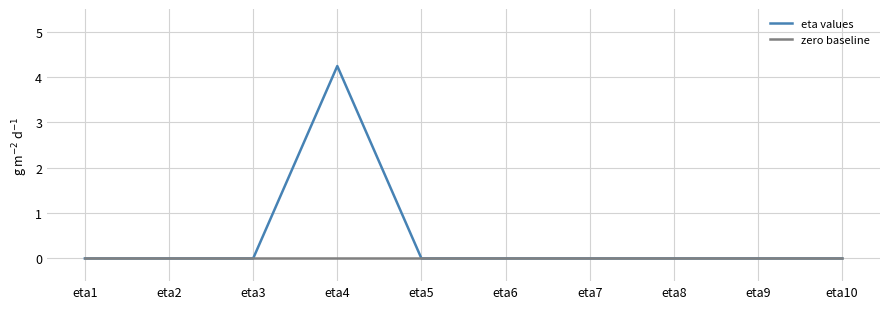

At which category is the sum across all series the highest?

eta4